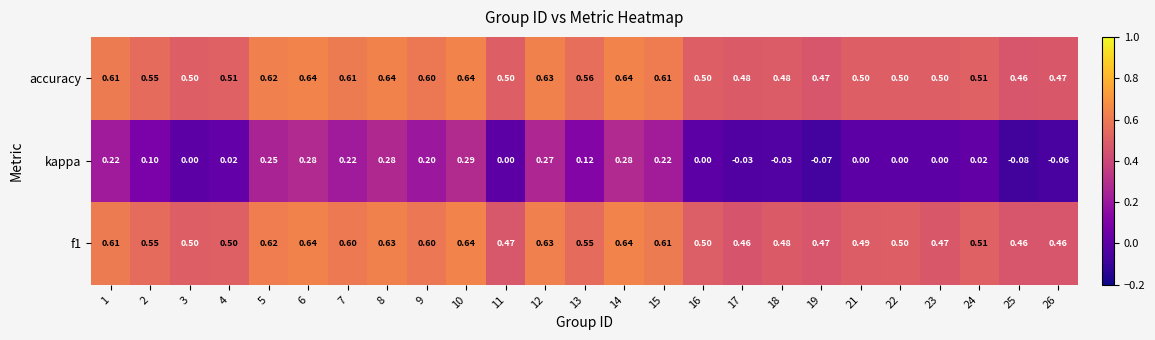

Is the value of accuracy at 10 greater than the value of kappa at 5?

Yes